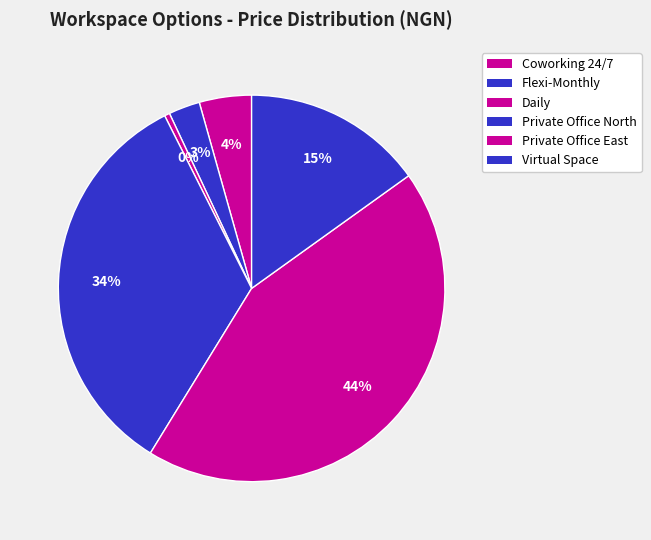

Which category has the smallest portion of the pie?

Daily